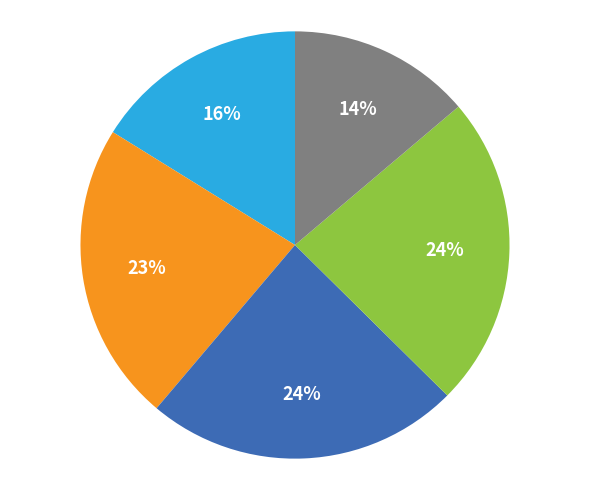

To the nearest percent, what is the difference between the largest and smallest slice percentages?

10%